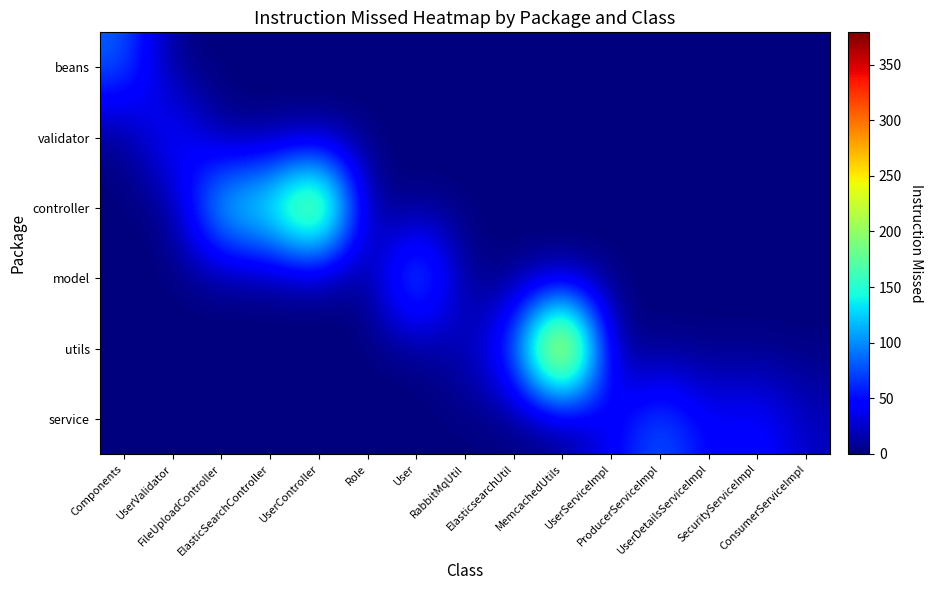

Reading left to right, extract all data points from this chart.

beans: Components=87	UserValidator=0	FileUploadController=0	ElasticSearchController=0	UserController=0	Role=0	User=0	RabbitMqUtil=0	ElasticsearchUtil=0	MemcachedUtils=0	UserServiceImpl=0	ProducerServiceImpl=0	UserDetailsServiceImpl=0	SecurityServiceImpl=0	ConsumerServiceImpl=0
validator: Components=0	UserValidator=67	FileUploadController=0	ElasticSearchController=0	UserController=0	Role=0	User=0	RabbitMqUtil=0	ElasticsearchUtil=0	MemcachedUtils=0	UserServiceImpl=0	ProducerServiceImpl=0	UserDetailsServiceImpl=0	SecurityServiceImpl=0	ConsumerServiceImpl=0
controller: Components=0	UserValidator=0	FileUploadController=152	ElasticSearchController=165	UserController=289	Role=0	User=0	RabbitMqUtil=0	ElasticsearchUtil=0	MemcachedUtils=0	UserServiceImpl=0	ProducerServiceImpl=0	UserDetailsServiceImpl=0	SecurityServiceImpl=0	ConsumerServiceImpl=0
model: Components=0	UserValidator=0	FileUploadController=0	ElasticSearchController=0	UserController=0	Role=0	User=126	RabbitMqUtil=0	ElasticsearchUtil=0	MemcachedUtils=0	UserServiceImpl=0	ProducerServiceImpl=0	UserDetailsServiceImpl=0	SecurityServiceImpl=0	ConsumerServiceImpl=0
utils: Components=0	UserValidator=0	FileUploadController=0	ElasticSearchController=0	UserController=0	Role=0	User=0	RabbitMqUtil=18	ElasticsearchUtil=75	MemcachedUtils=379	UserServiceImpl=0	ProducerServiceImpl=0	UserDetailsServiceImpl=0	SecurityServiceImpl=0	ConsumerServiceImpl=0
service: Components=0	UserValidator=0	FileUploadController=0	ElasticSearchController=0	UserController=0	Role=0	User=0	RabbitMqUtil=0	ElasticsearchUtil=0	MemcachedUtils=0	UserServiceImpl=40	ProducerServiceImpl=89	UserDetailsServiceImpl=41	SecurityServiceImpl=55	ConsumerServiceImpl=21